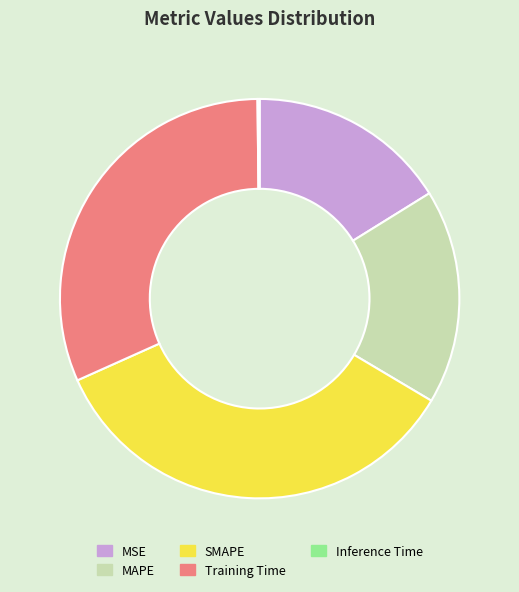

The Training Time slice represents 32% of the pie. True or false?

True